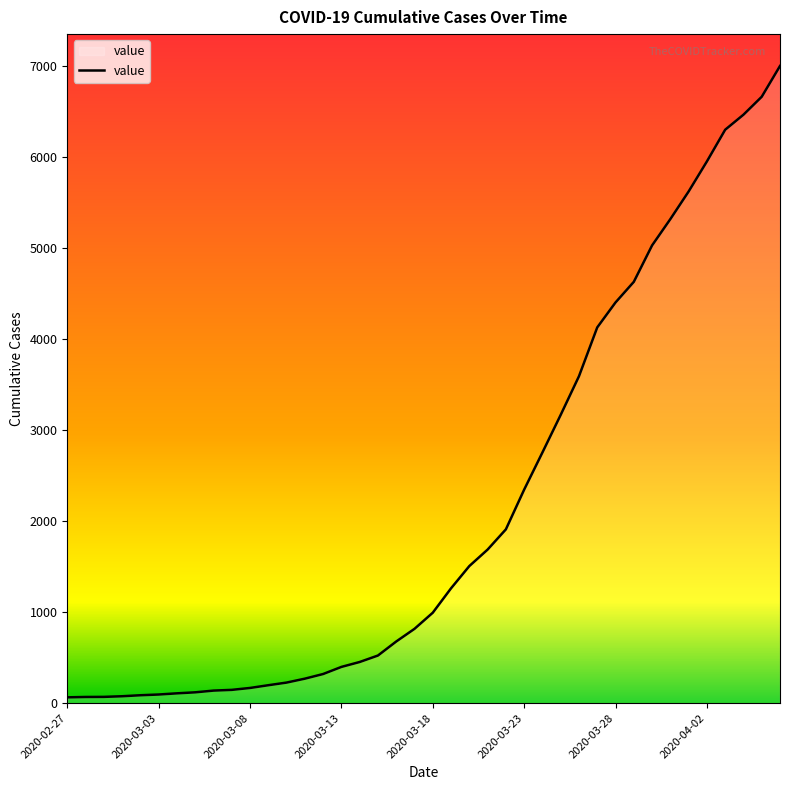

What is the greatest value displayed?

6995